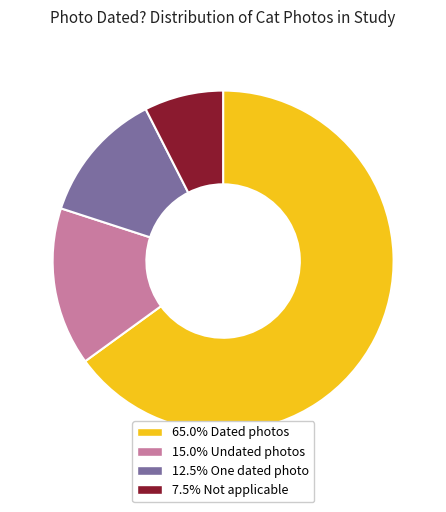

Is there a majority slice in this chart?

Yes